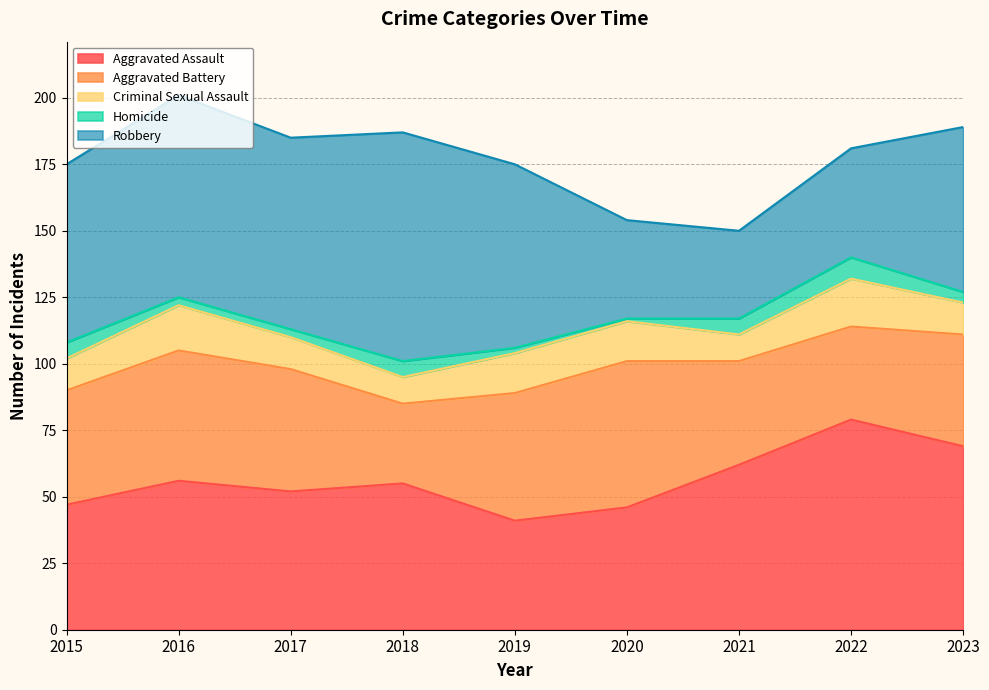

Count the number of data series in this chart.

5